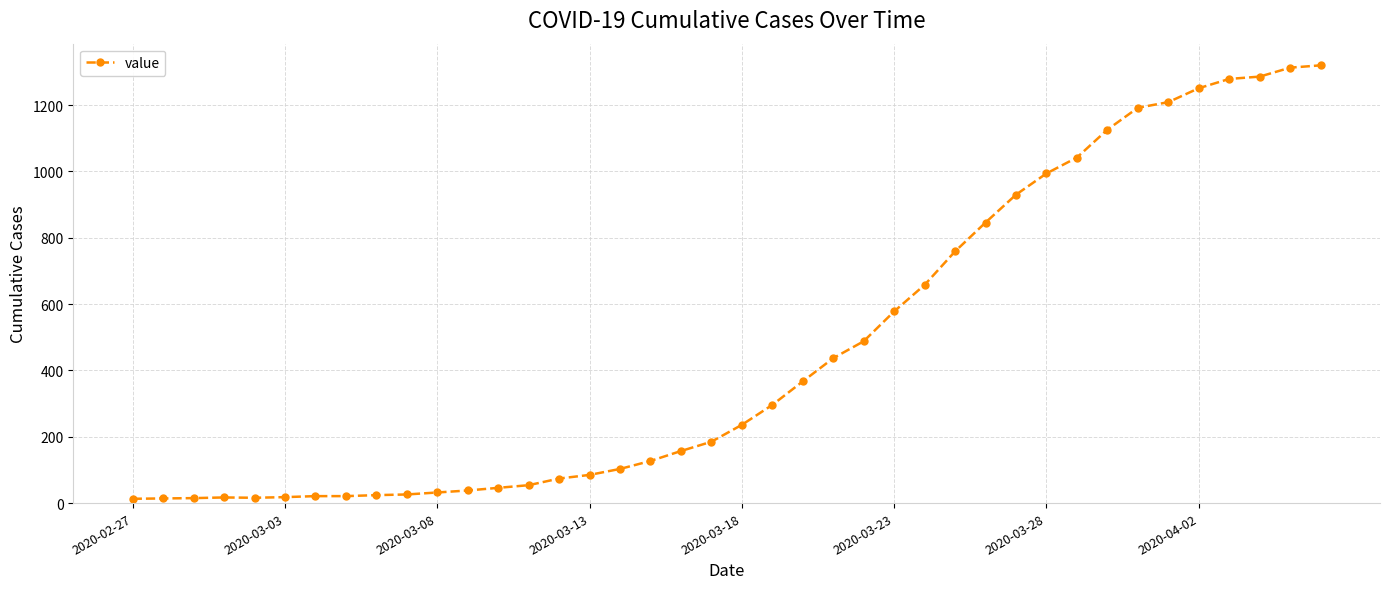

What is the difference between the maximum and minimum values?

1307